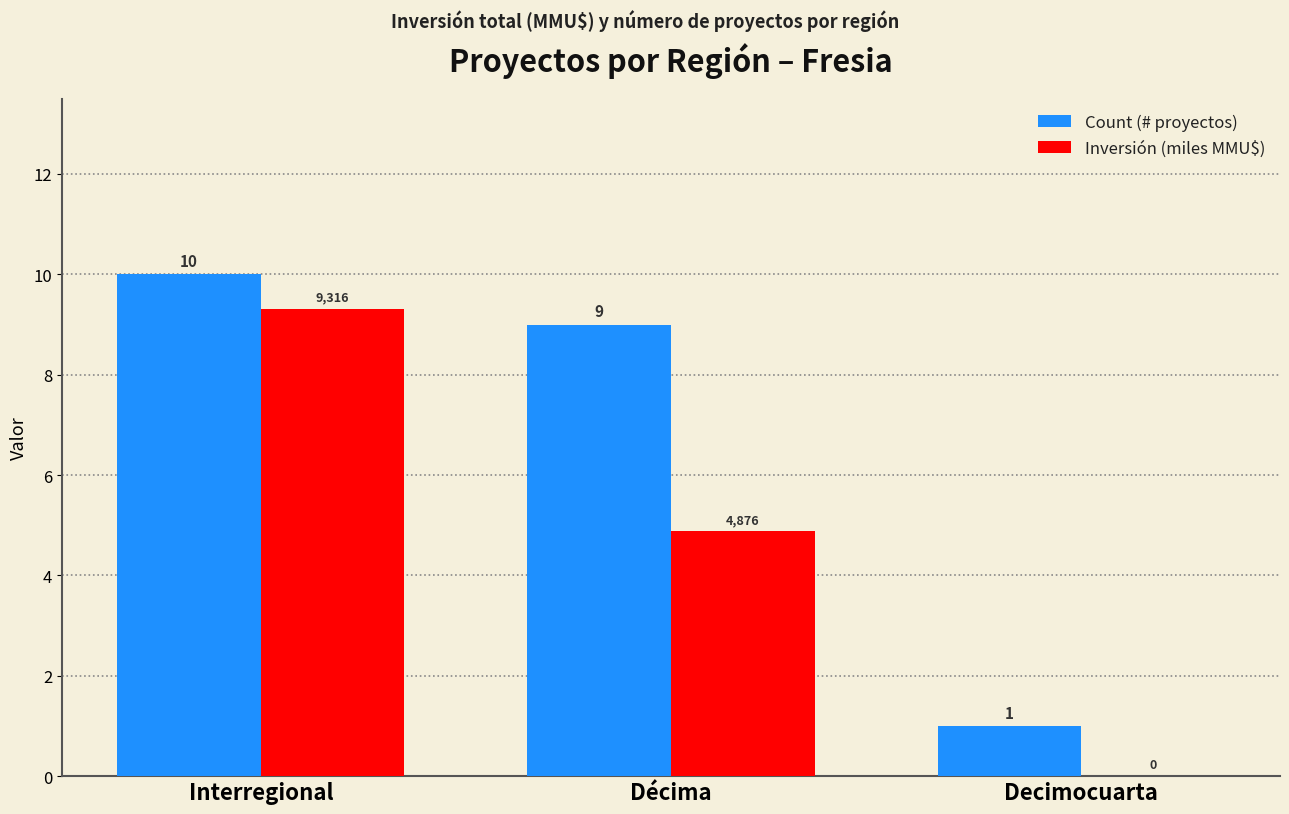

Between Interregional and Décima, which series saw the biggest shift?

Inversión (miles MMU$)